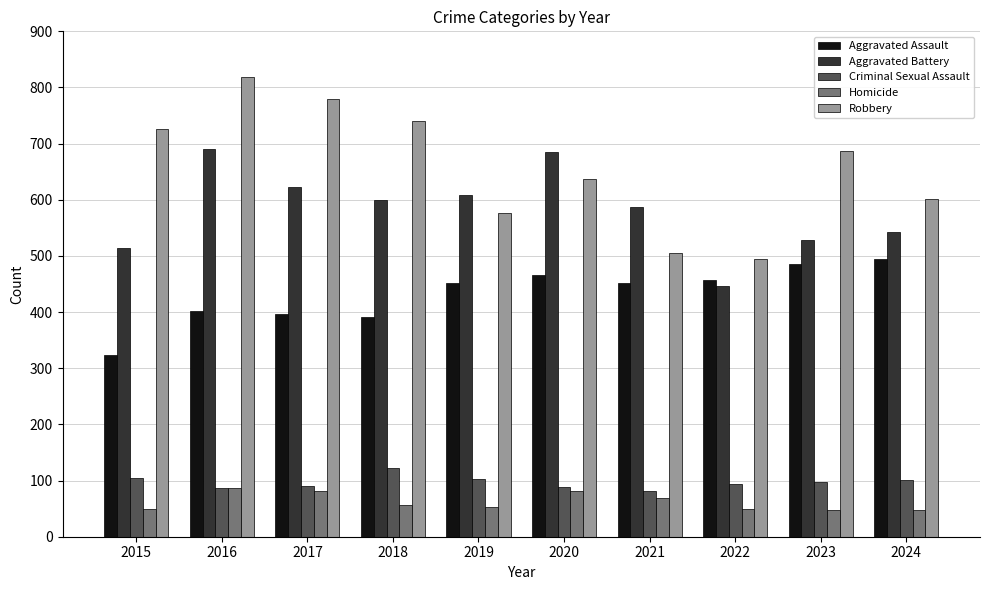

The value of Aggravated Assault at 2024 is 141. True or false?

False